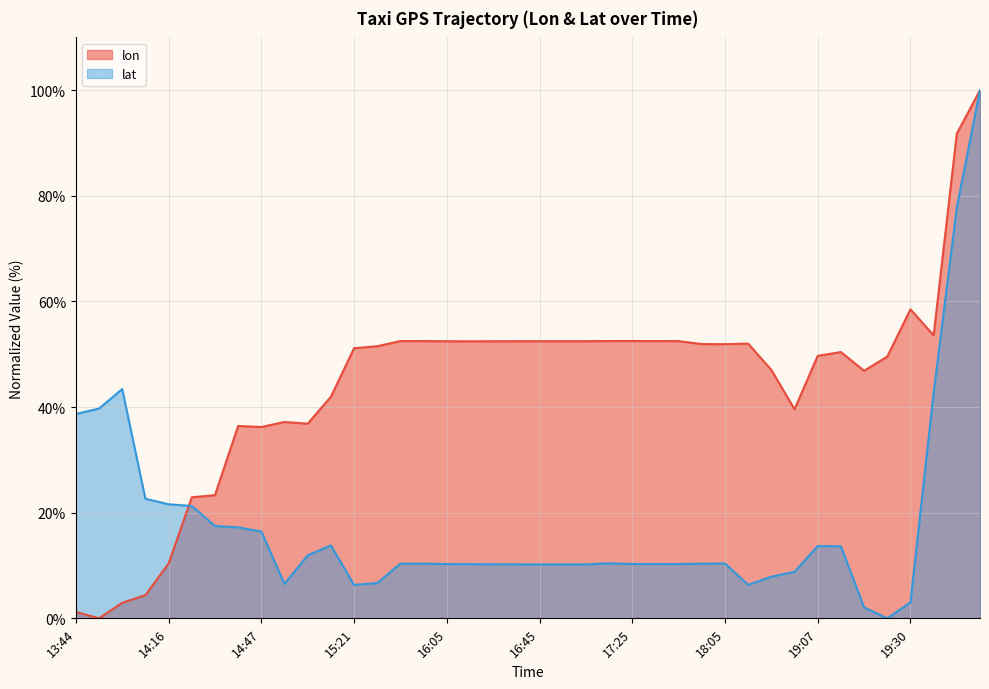

What position from the left is 16:45?

21